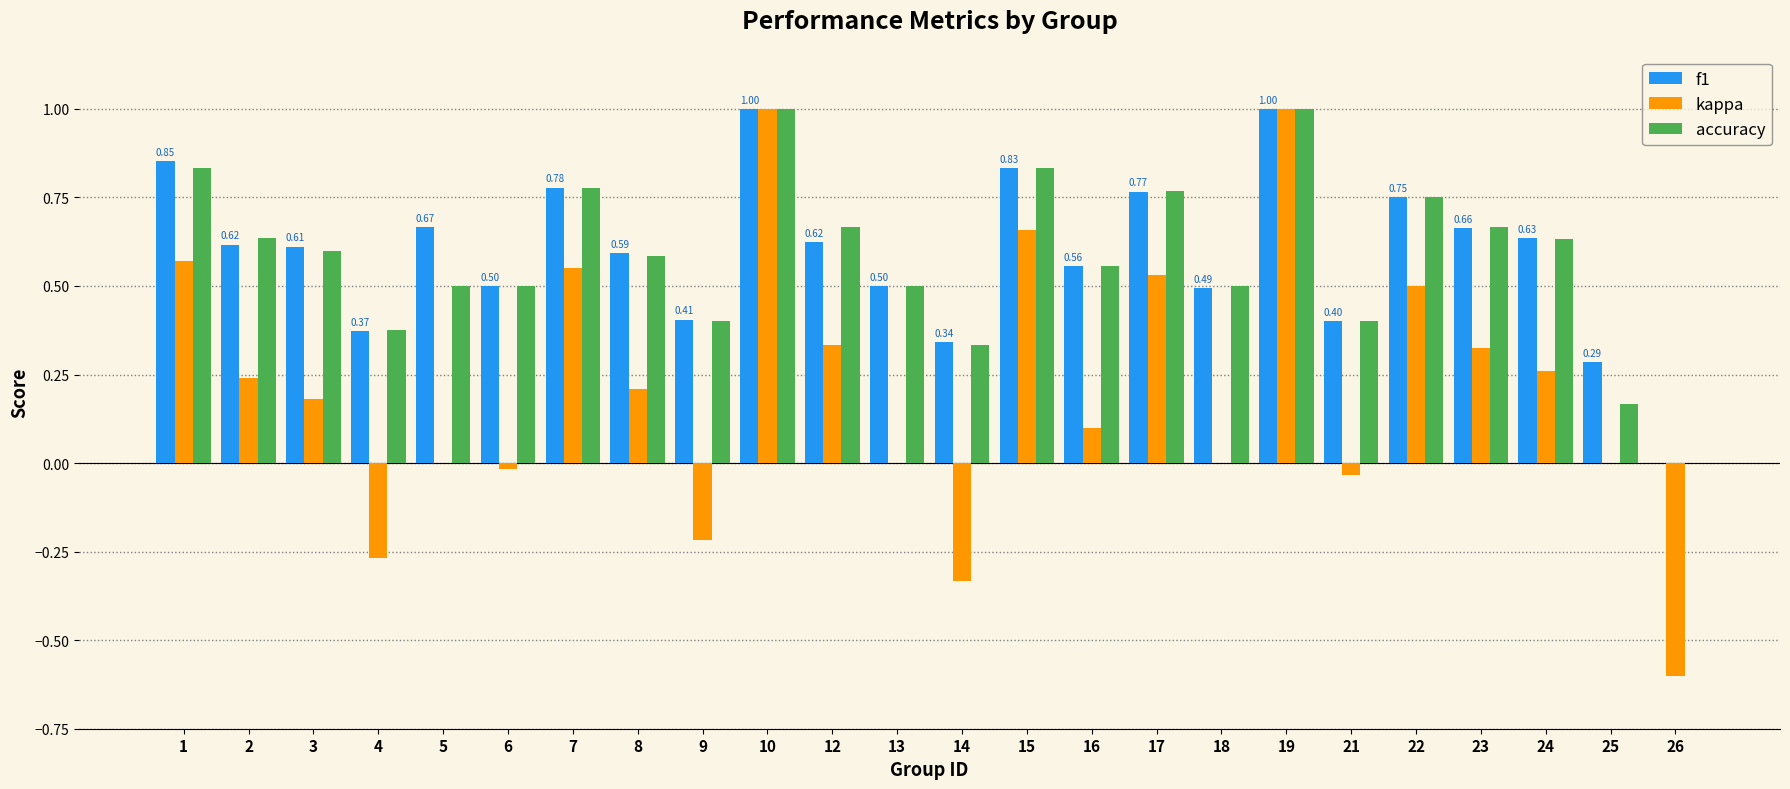

How many distinct data groups are displayed?

3